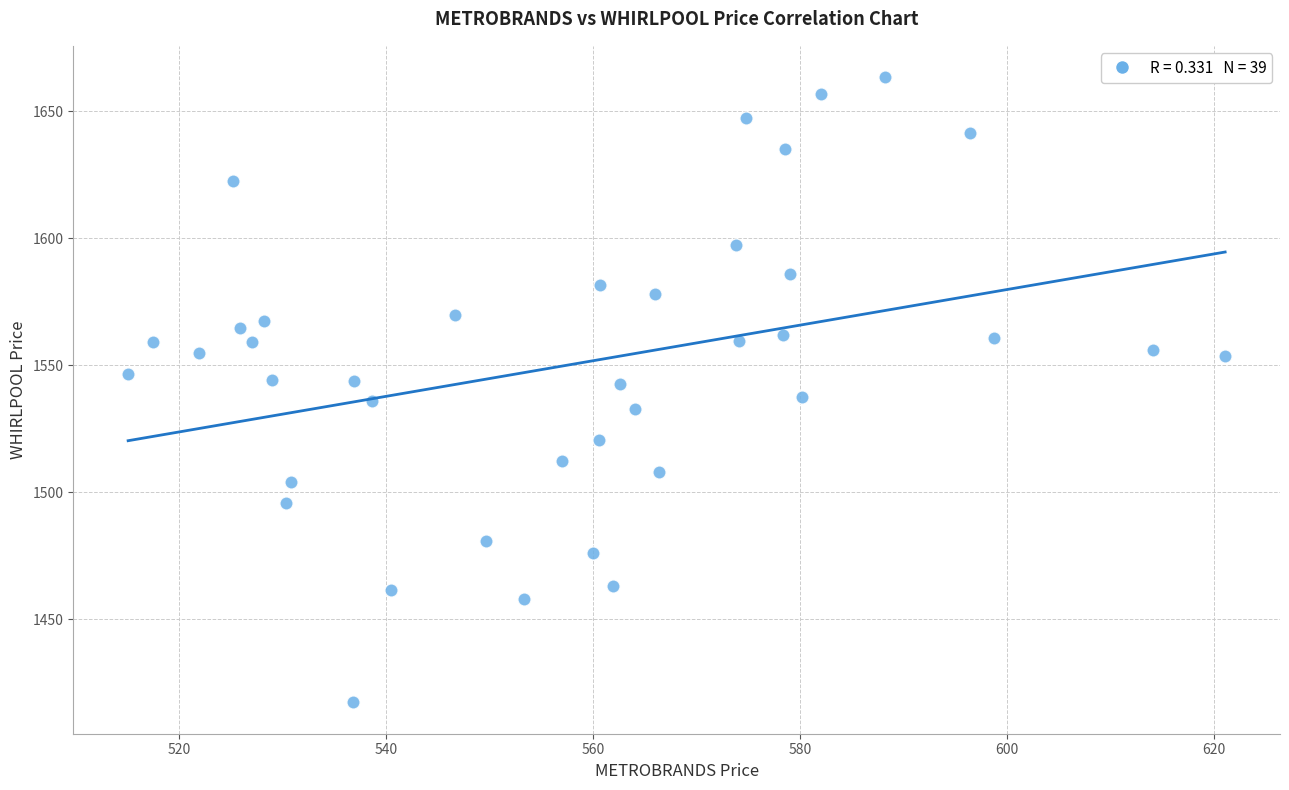

What is the range of Y values (max minus min)?

246.2